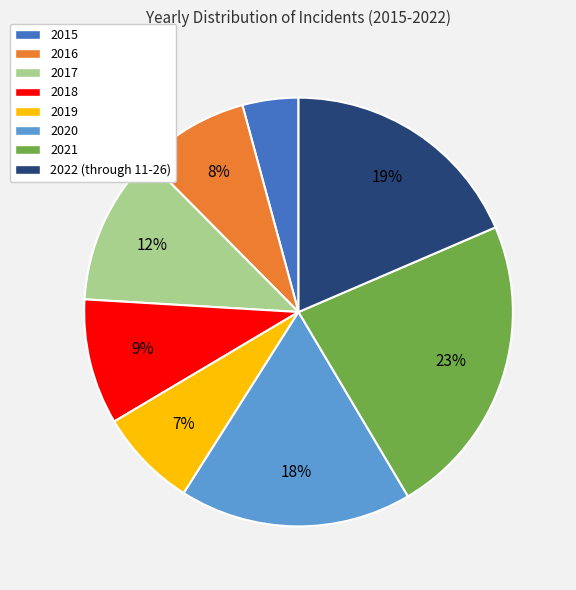

Rank the categories by value from highest to lowest.

2021, 2022 (through 11-26), 2020, 2017, 2018, 2016, 2019, 2015